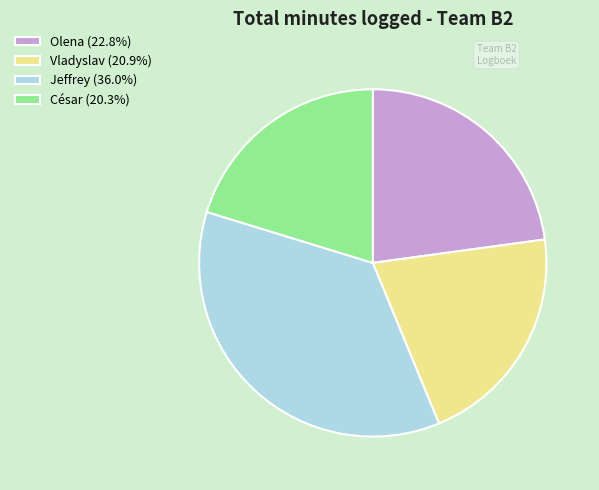

Count the number of slices in the pie.

4